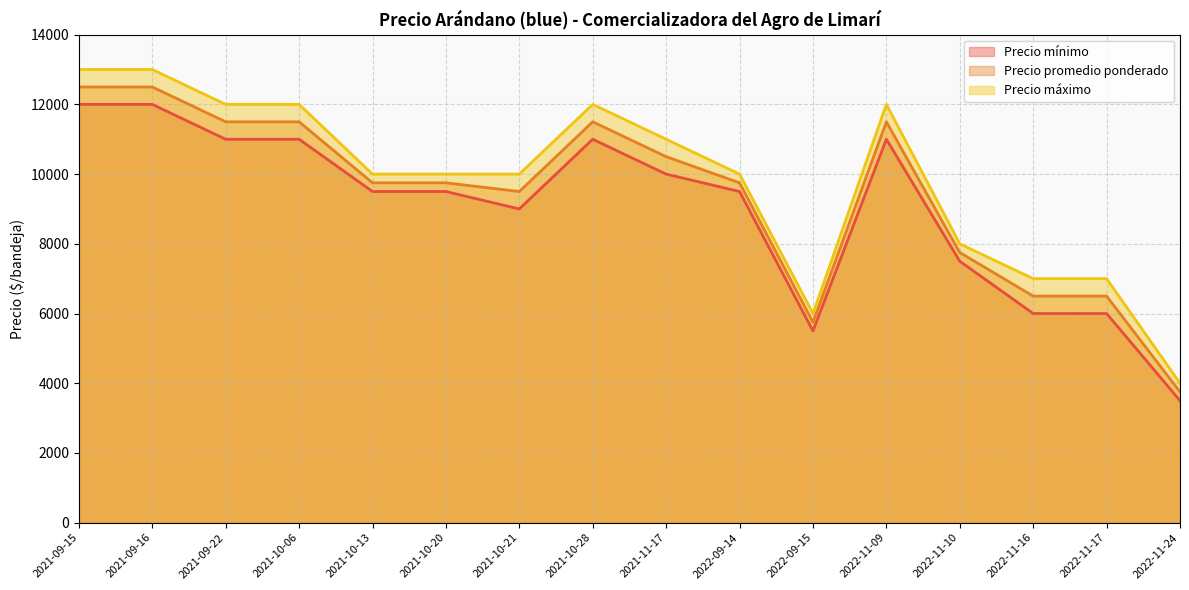

How many interior local peaks does the Precio promedio ponderado series have?

2